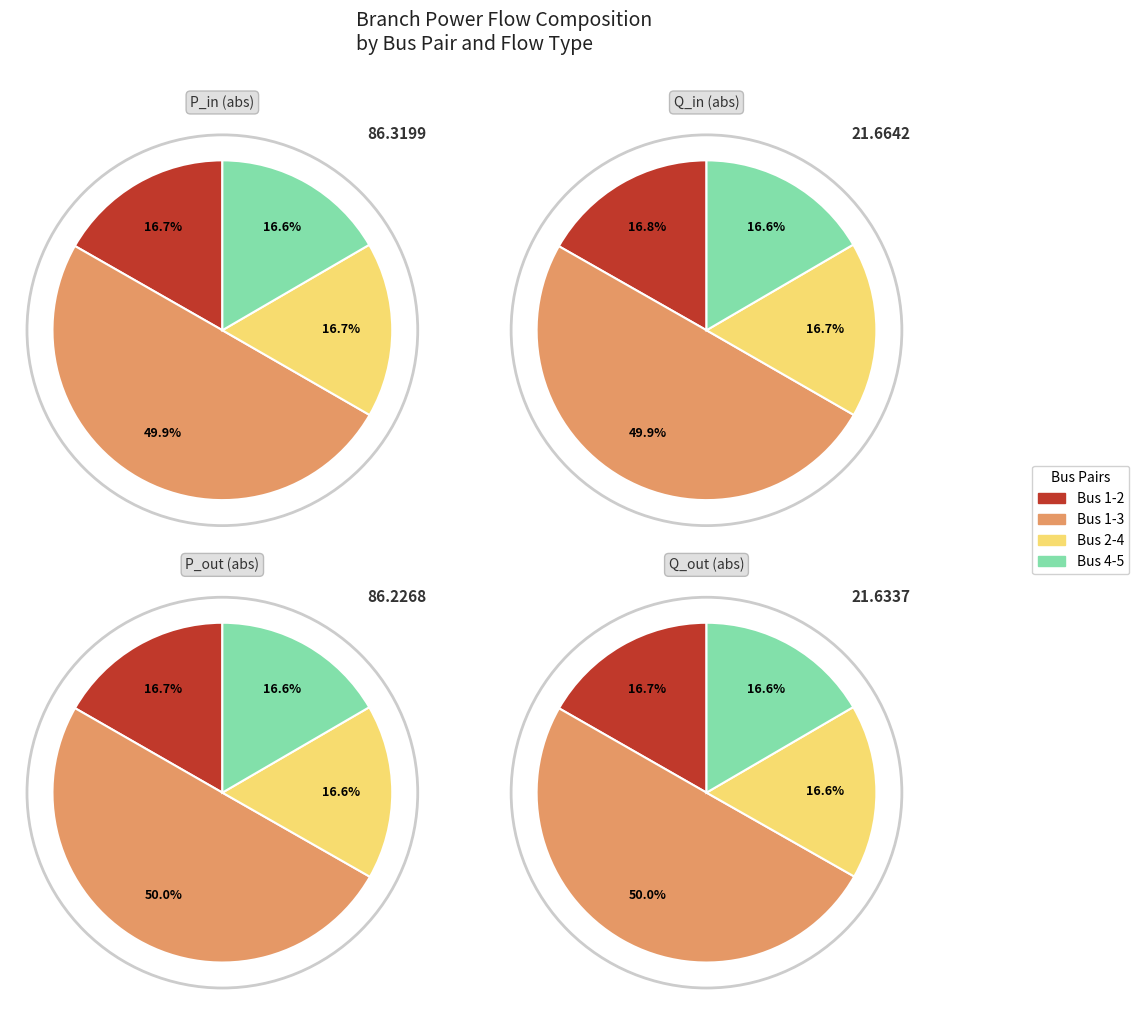

What is the largest slice in the pie chart?

Bus 1-3